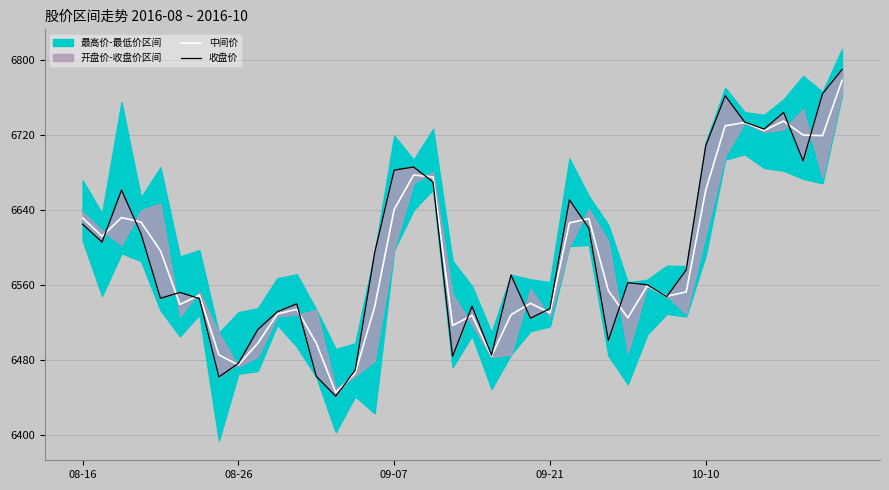

The 中间价 series shows 6661.0 at 10-10. True or false?

True